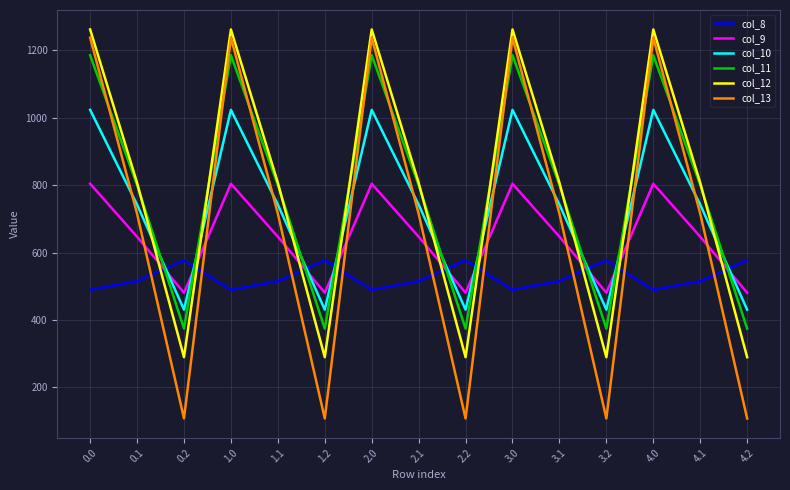

What is the difference between the highest and lowest values at 1.0?

772.4